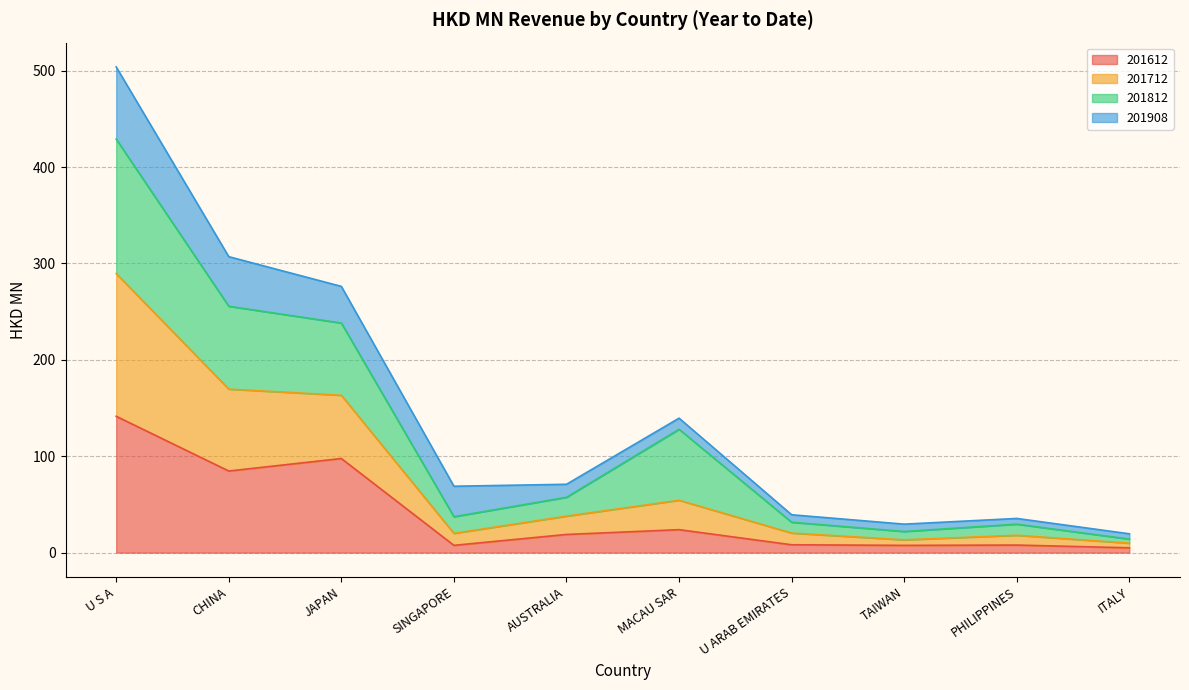

Which category has the highest value in the 201612 series?

U S A